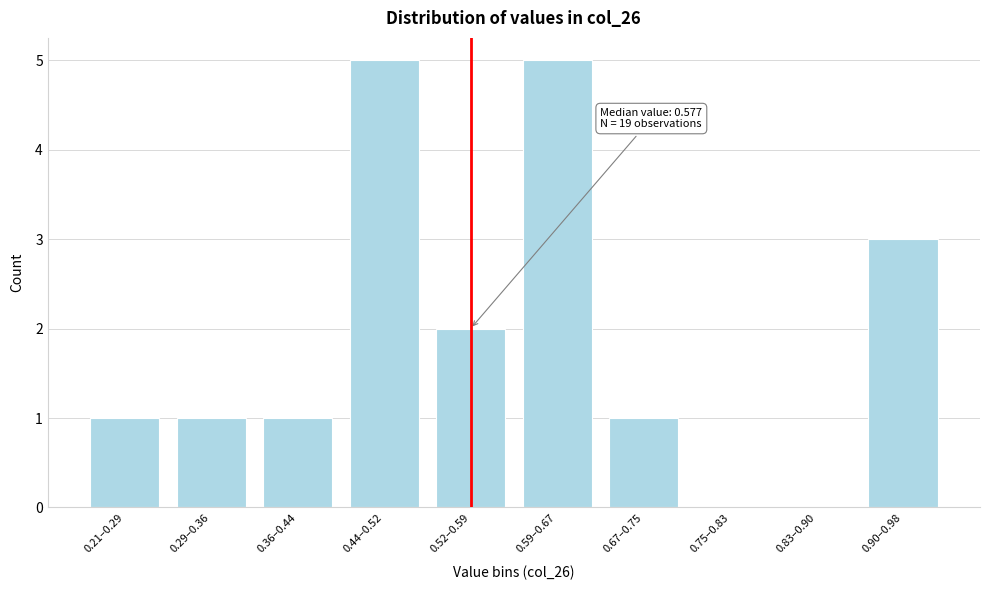

Reading left to right, list all the values displayed in this chart.

0.21–0.29=1	0.29–0.36=1	0.36–0.44=1	0.44–0.52=5	0.52–0.59=2	0.59–0.67=5	0.67–0.75=1	0.75–0.83=0	0.83–0.90=0	0.90–0.98=3